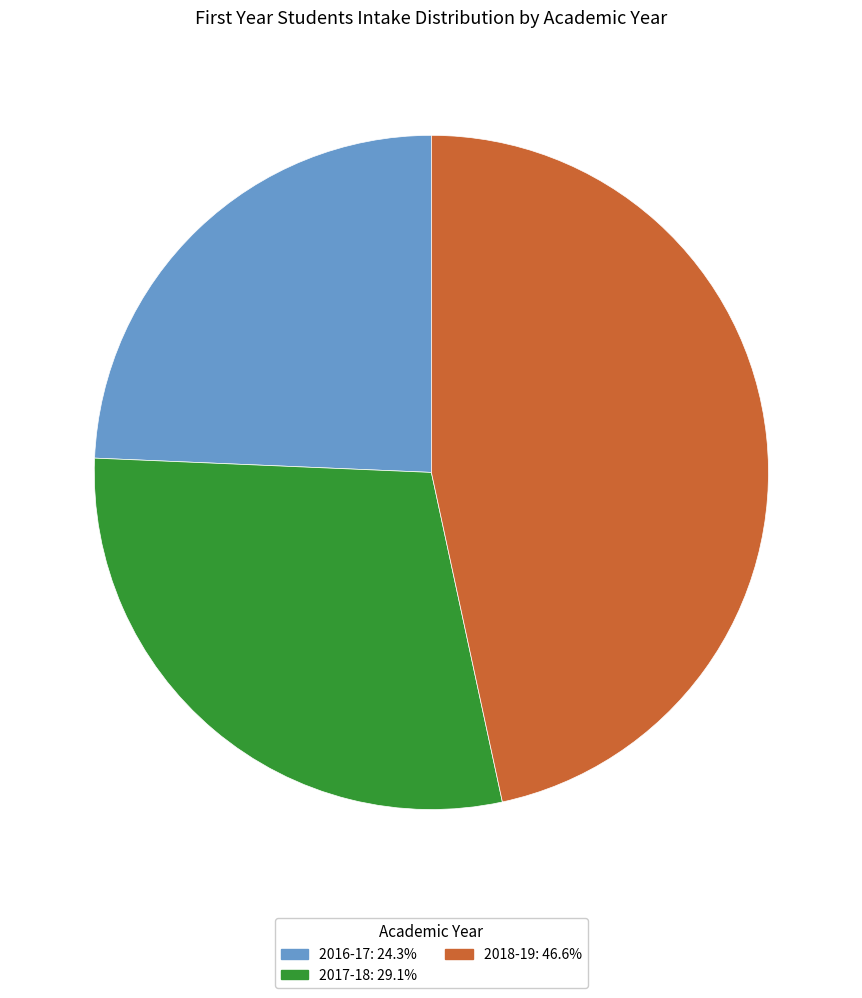

What is the ratio of the value at 2017-18: 29.1% to the value at 2018-19: 46.6%?

0.6